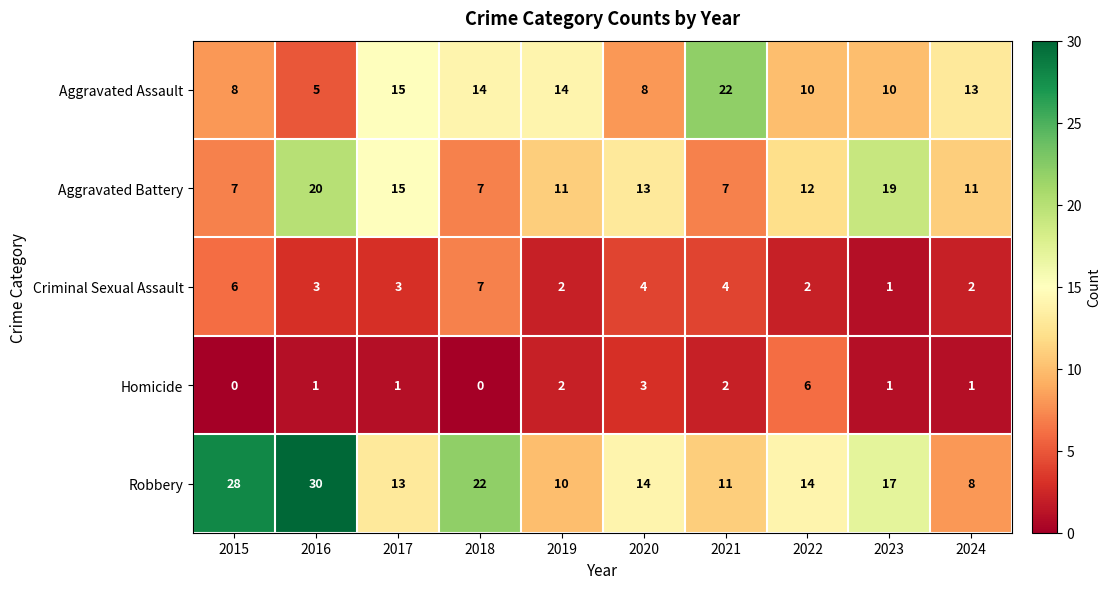

True or false: Aggravated Assault has a value of 13 at 2022.

False